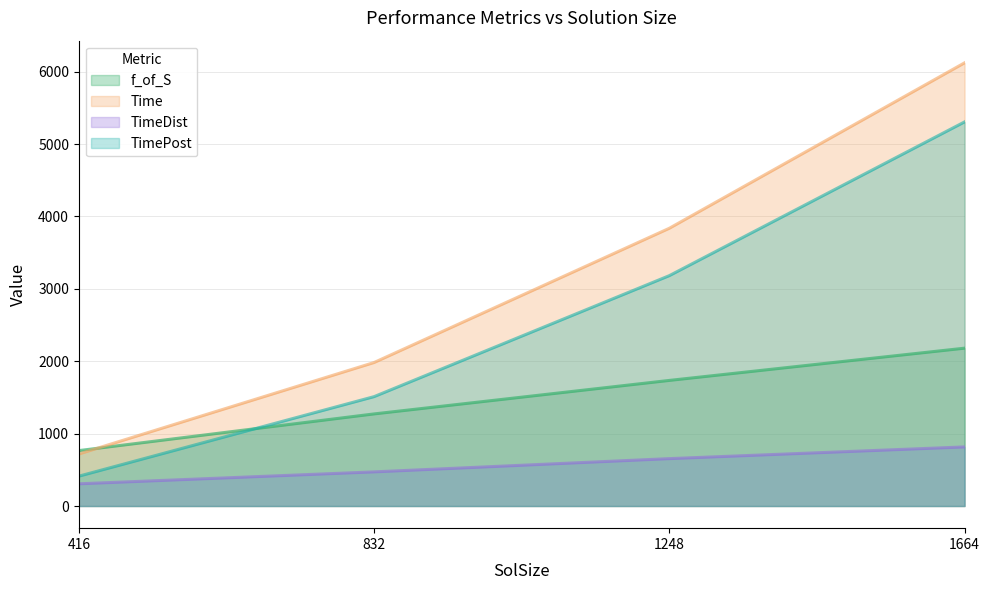

Which series has the widest spread of values?

Time